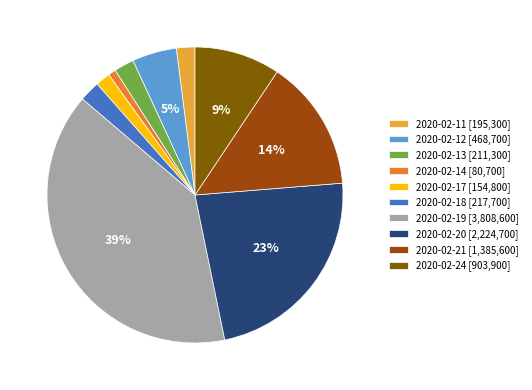

Count the number of slices in the pie.

10